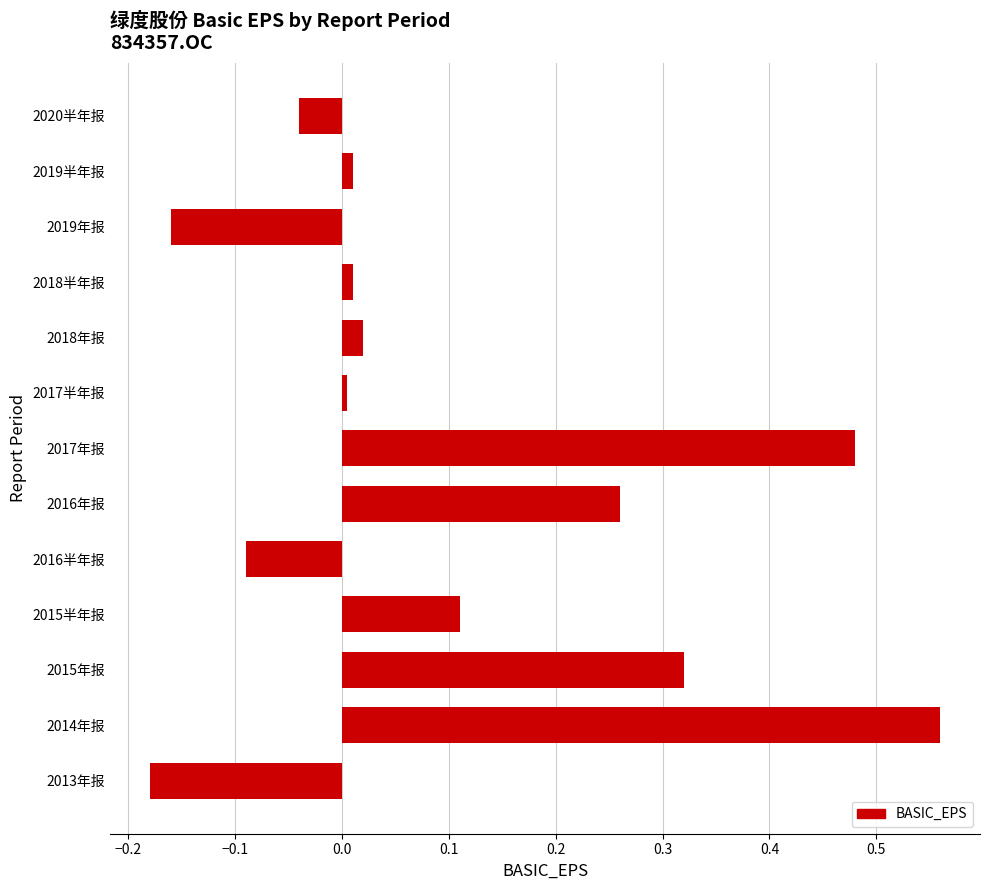

What is the change in value from 2013年报 to 2014年报?

+0.7